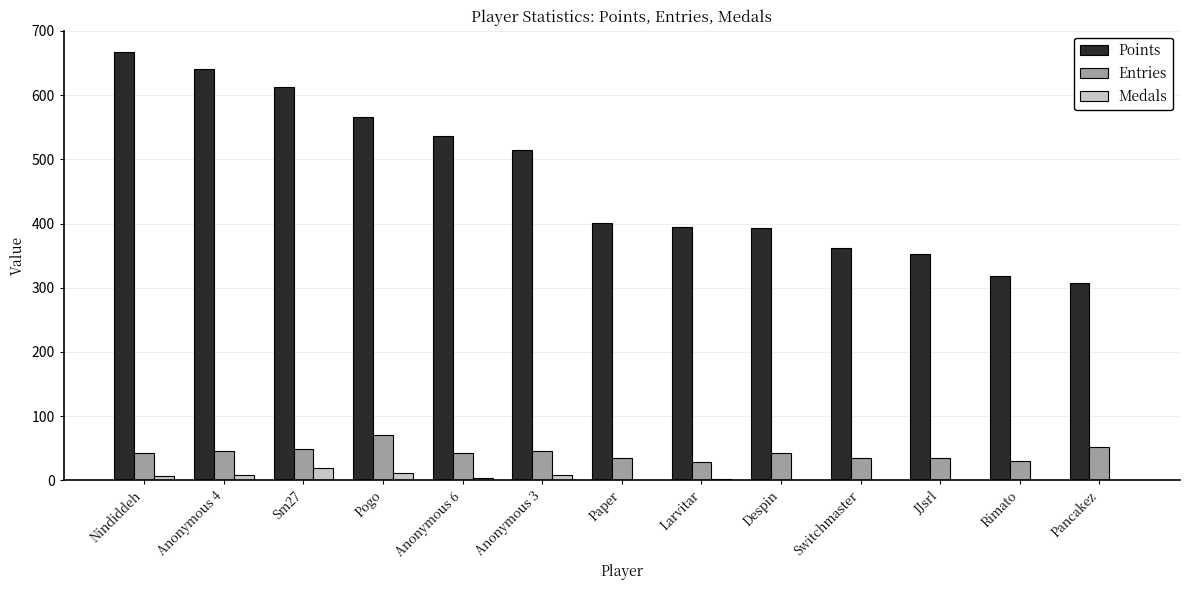

Are the bars horizontal?

No